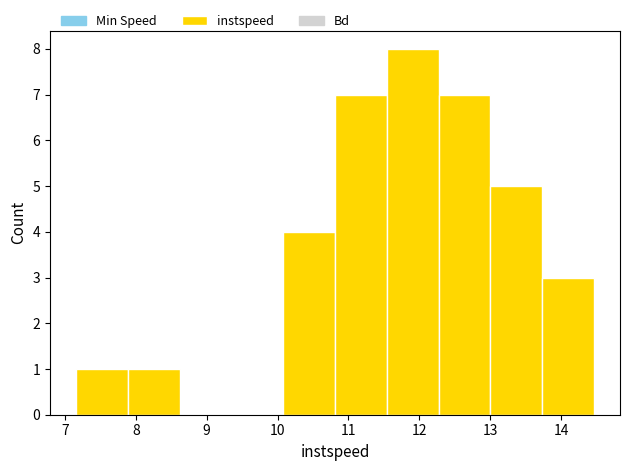

Which range on the x-axis has the tallest bar?

11.5 to 12.3